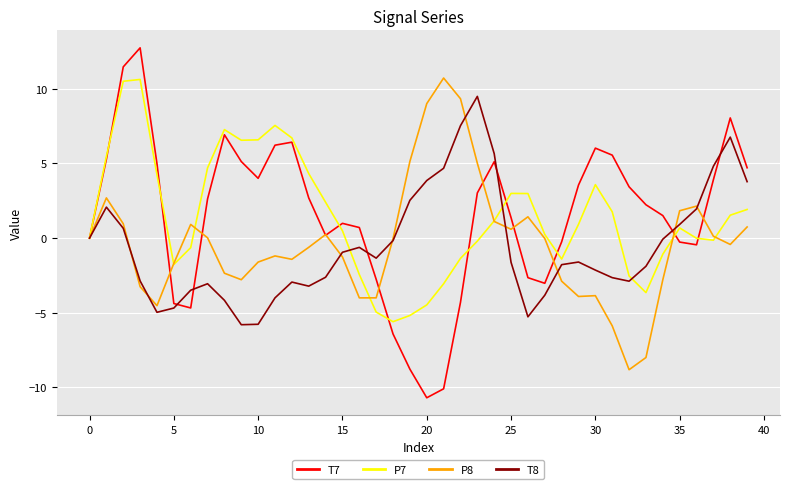

Which series has the widest spread of values?

T7